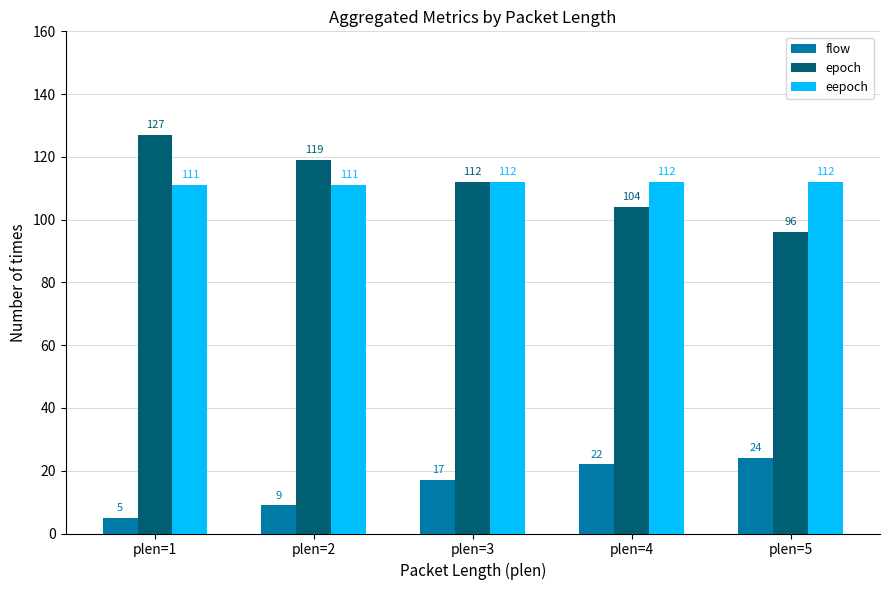

What is the difference between the maximum and second lowest values in the flow series?

15